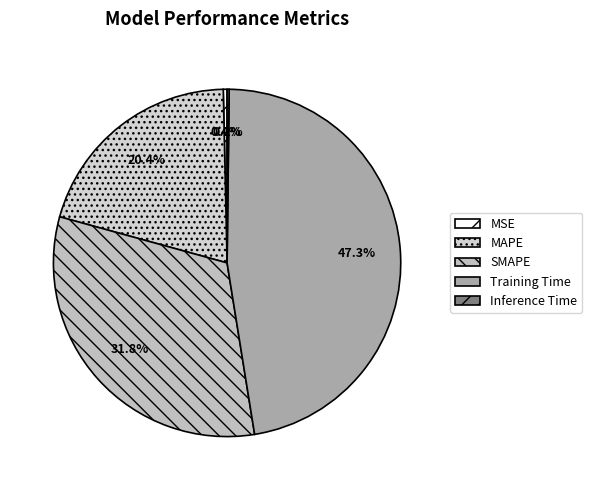

Which slice is the smallest?

Inference Time